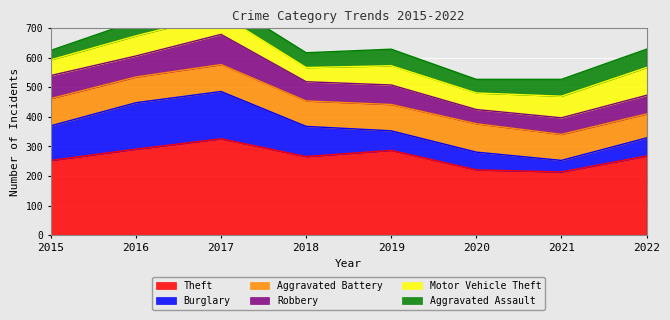

List the labels in order of Theft value, largest first.

2017, 2016, 2019, 2022, 2018, 2015, 2020, 2021